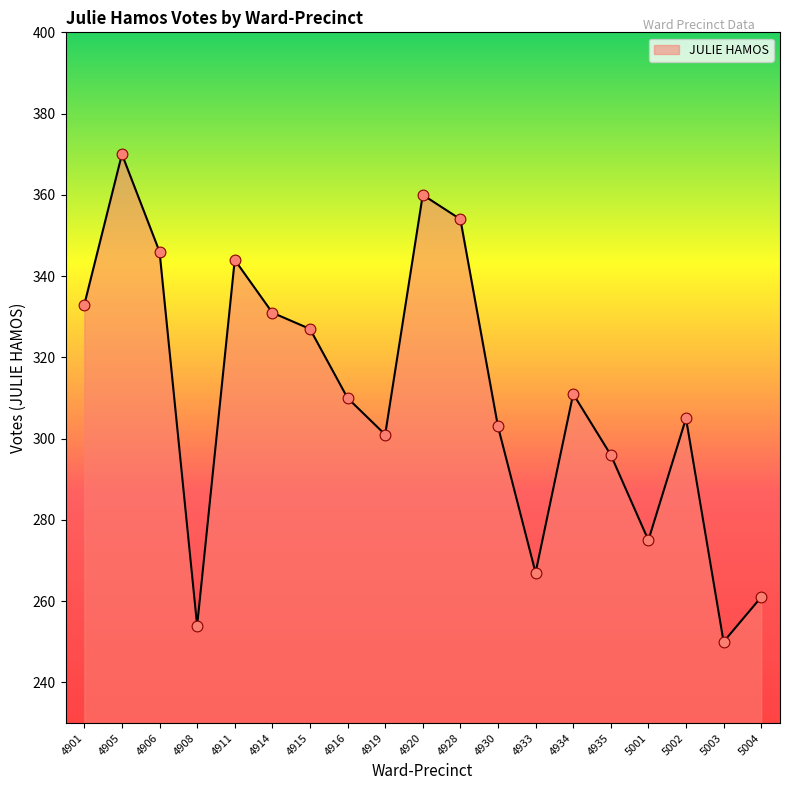

What is the change in value from 4911 to 5001?

-69